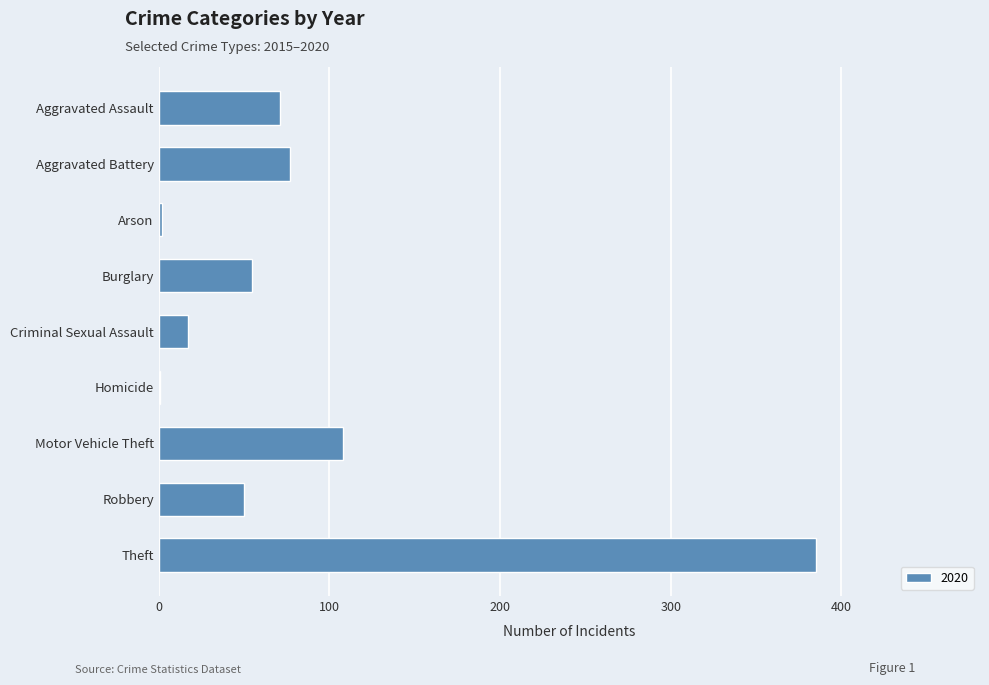

Which label corresponds to the largest value in the chart?

Theft